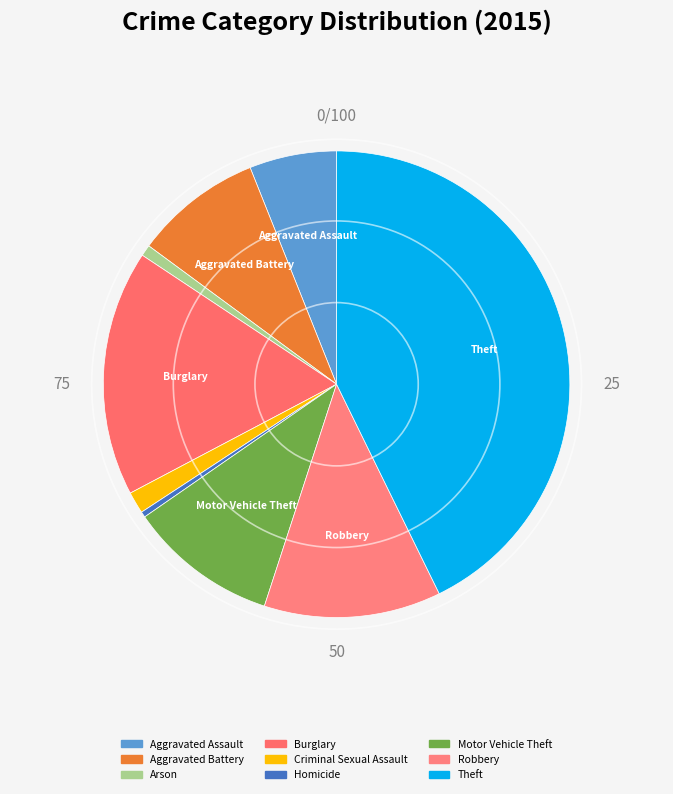

How many slices are in this pie chart?

9